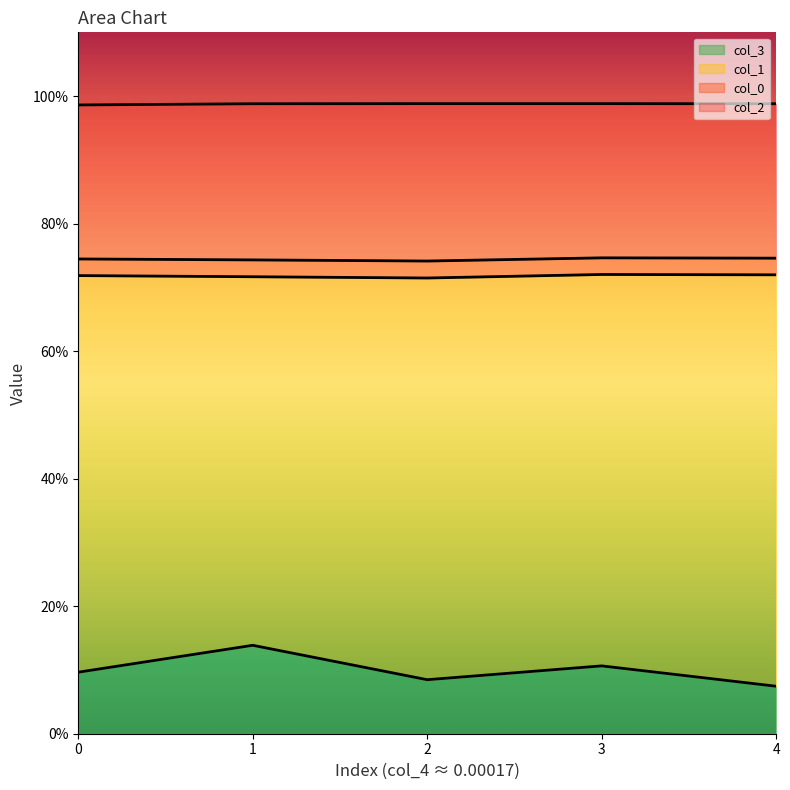

Does the chart display data point markers on the line(s)?

No